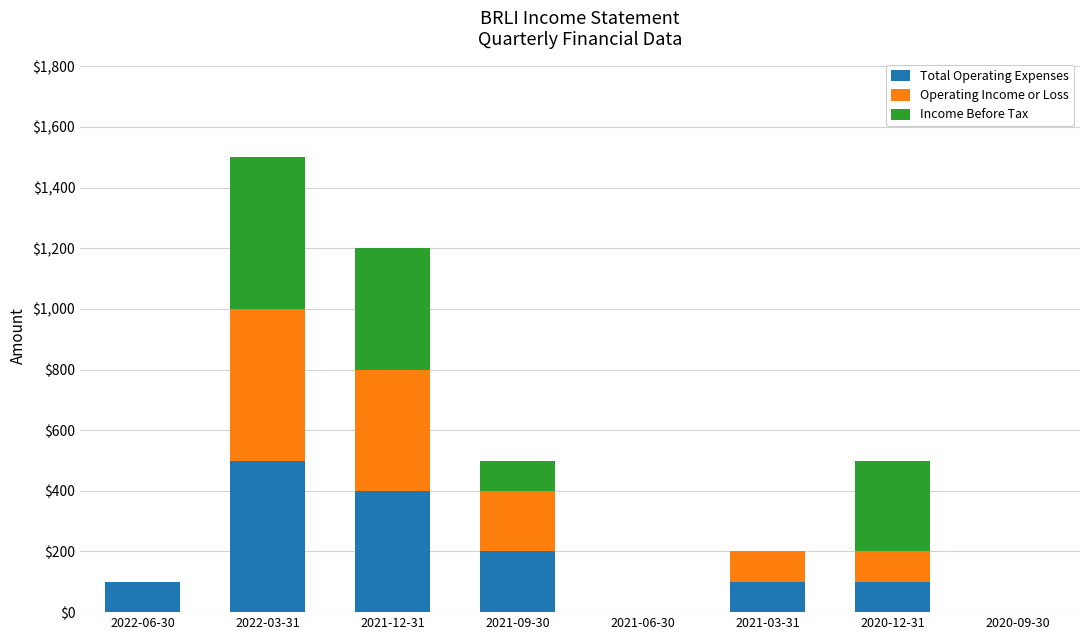

What are all the series names shown in the legend?

Total Operating Expenses, Operating Income or Loss, Income Before Tax